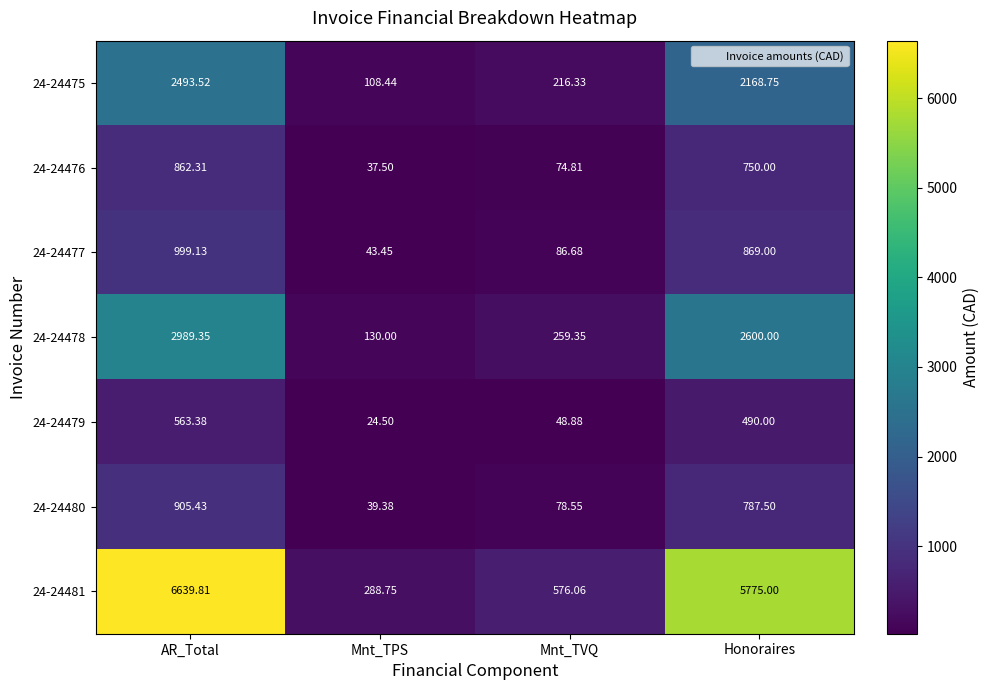

Which label corresponds to the largest value in the chart?

AR_Total